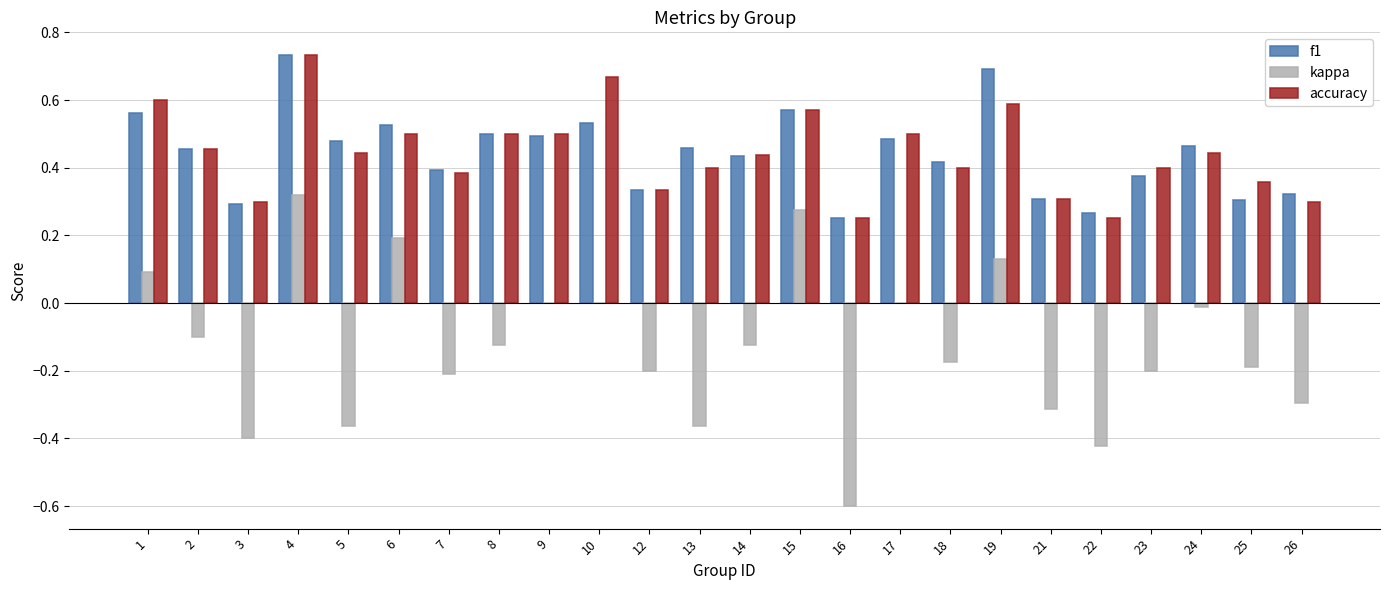

At which label does accuracy reach its peak?

4